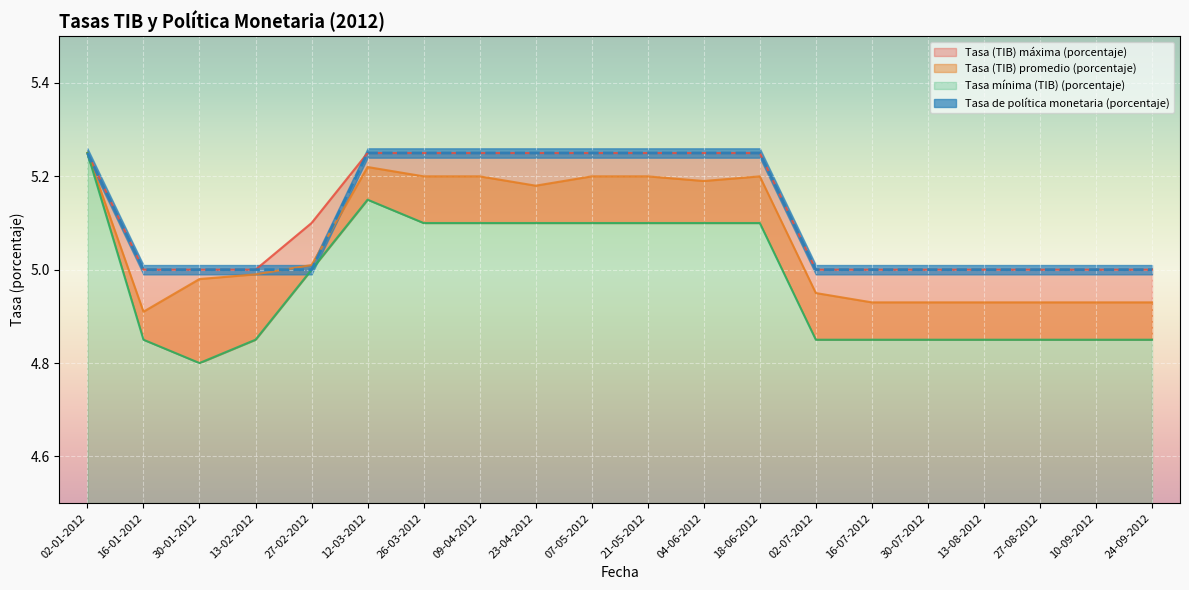

How many lines are shown in the chart?

4